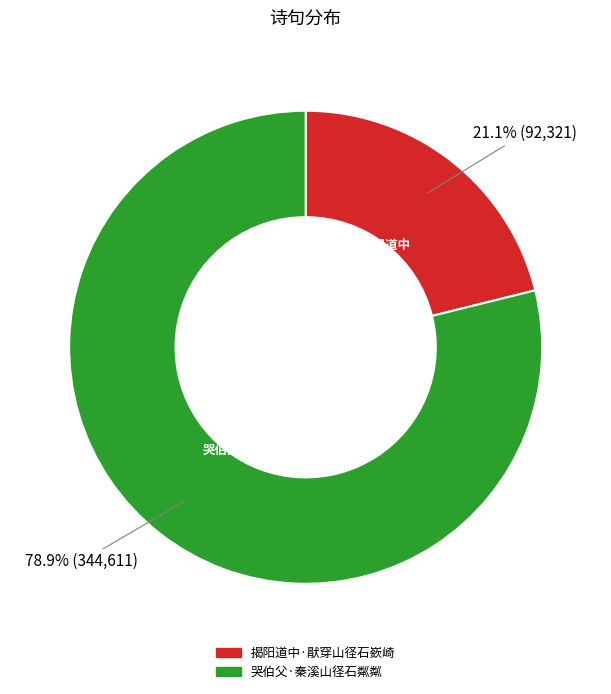

Which category has the biggest portion of the pie?

哭伯父·秦溪山径石粼粼